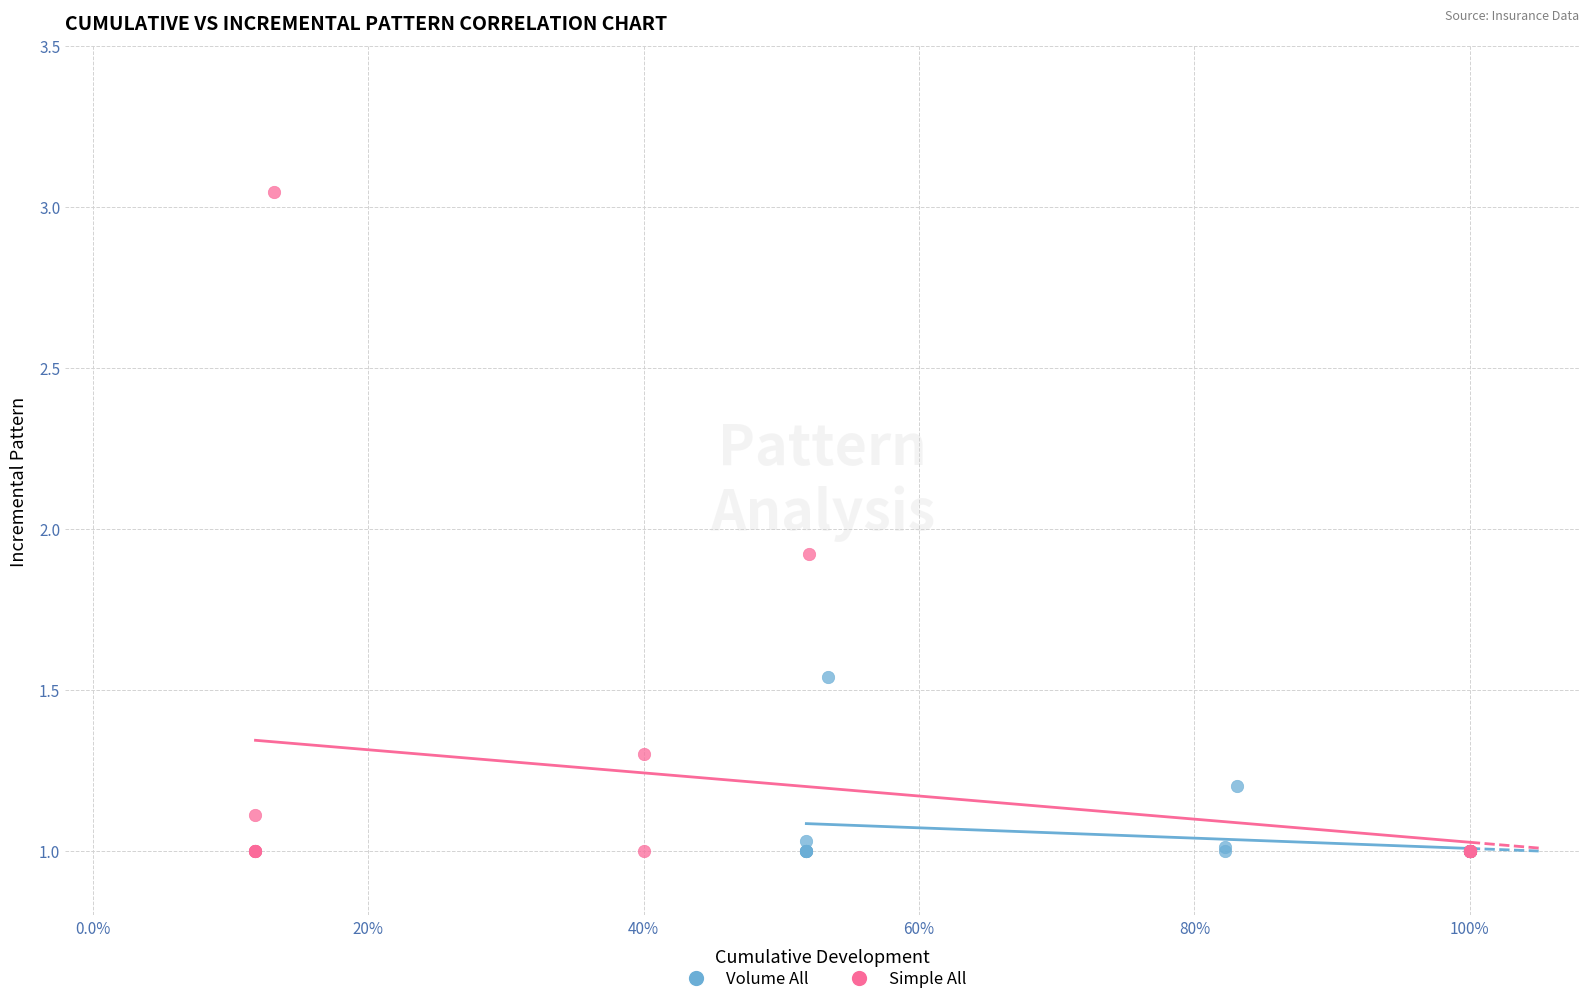

Which series reaches the maximum Y coordinate?

Simple All